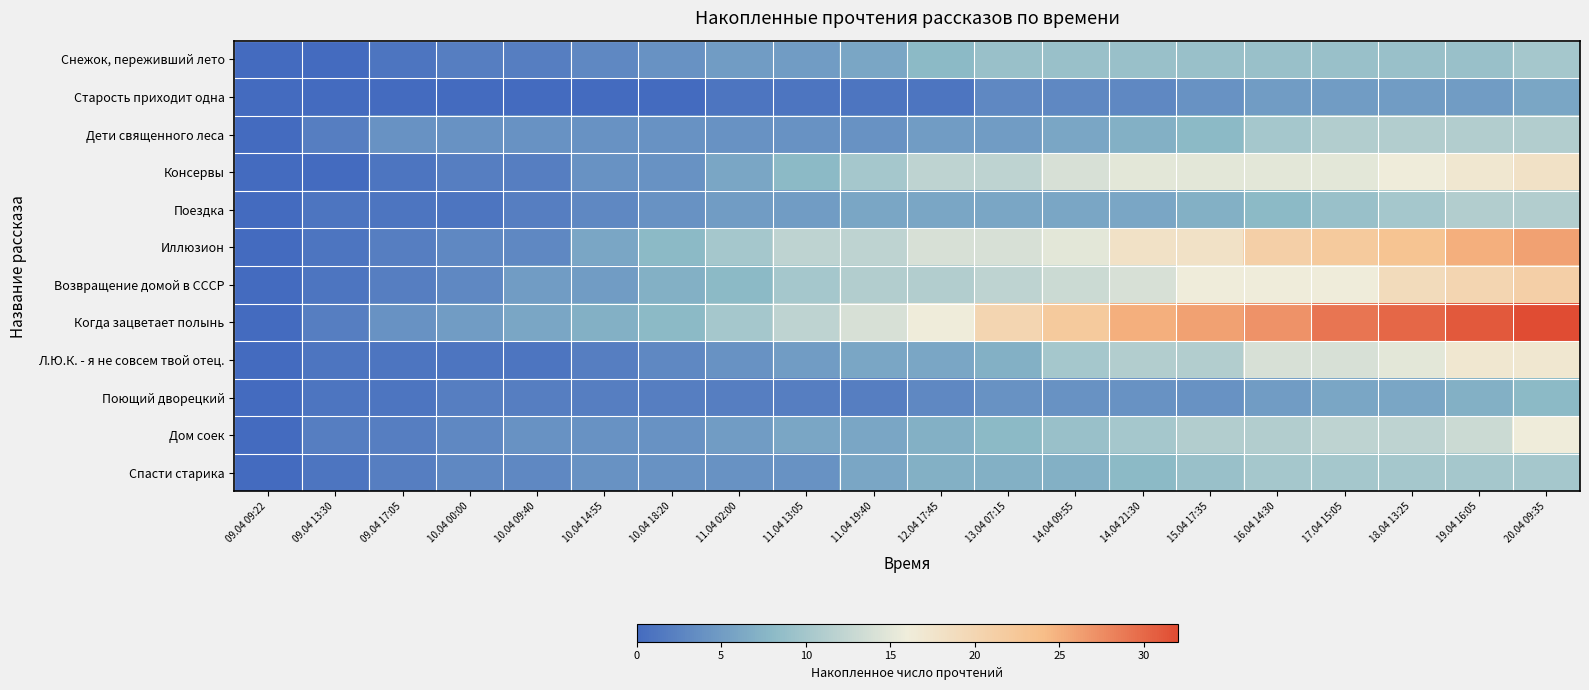

What is the total value across all series at 16.04 14:30?

151